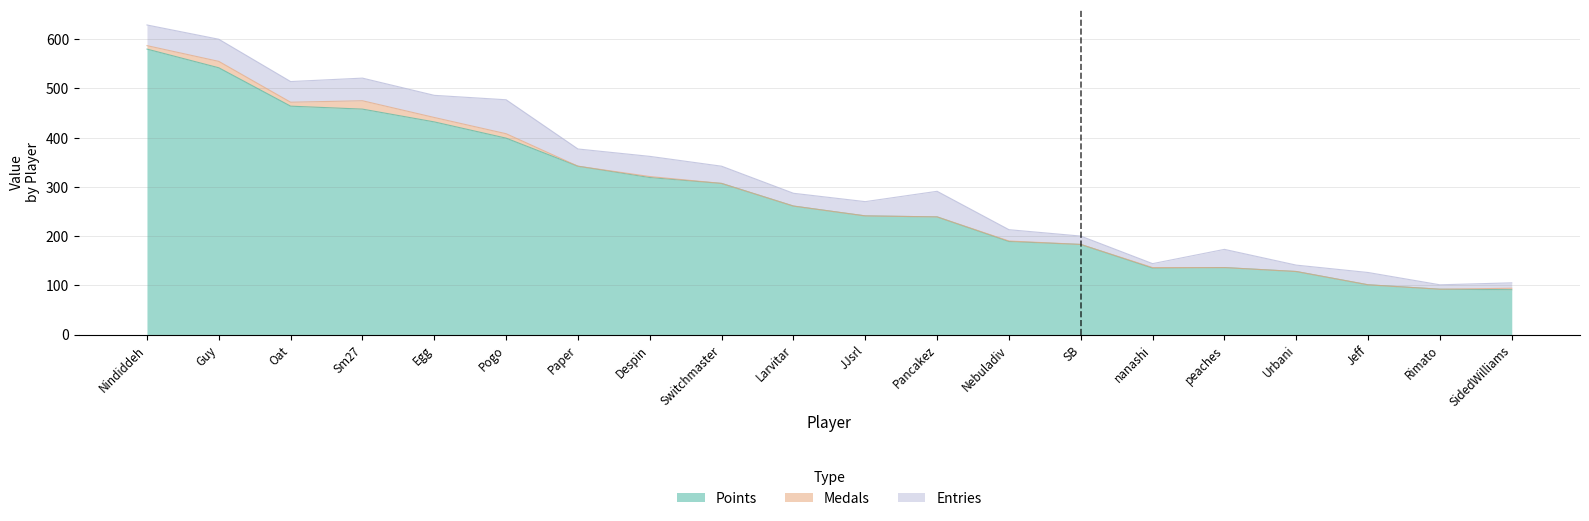

Rank the series by their maximum value, from lowest to highest.

Medals, Entries, Points